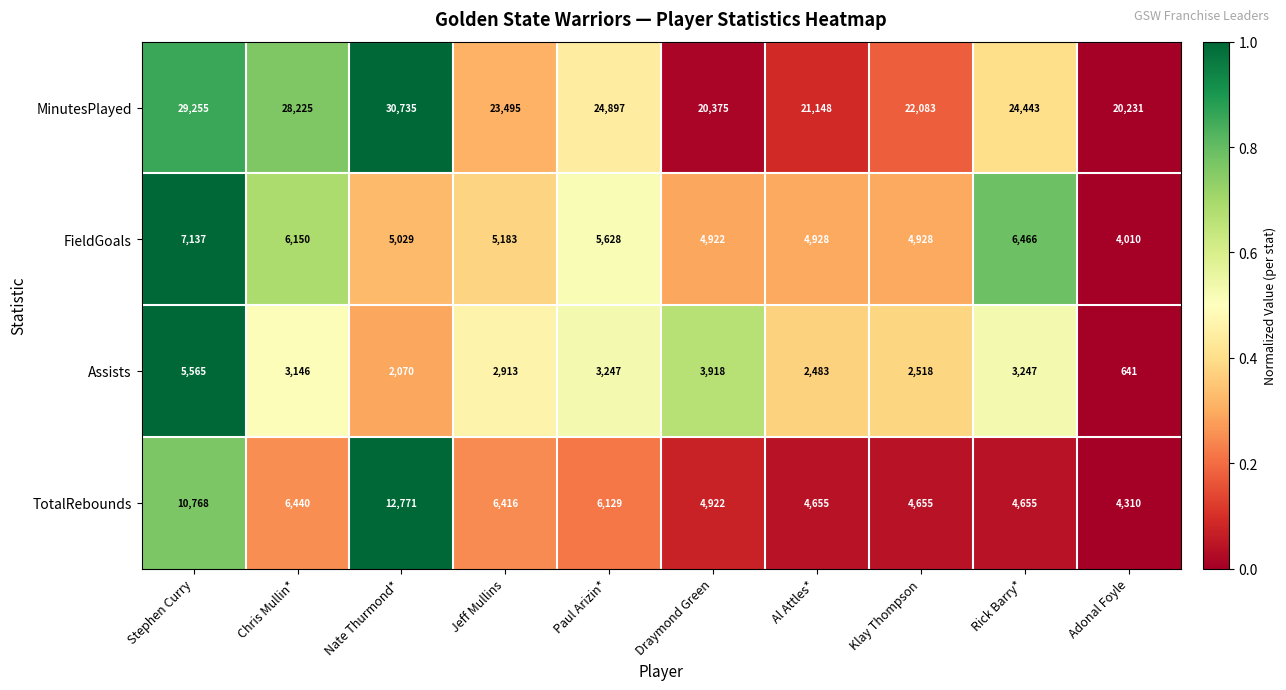

Which series has the largest range (max minus min)?

MinutesPlayed